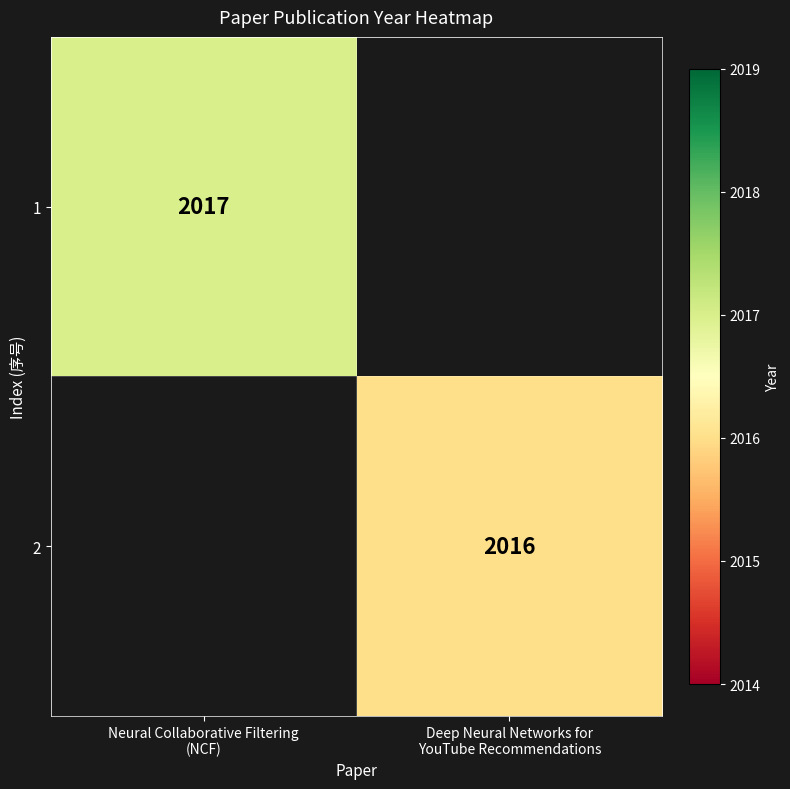

Which category has the highest value across all series?

Neural Collaborative Filtering
(NCF)